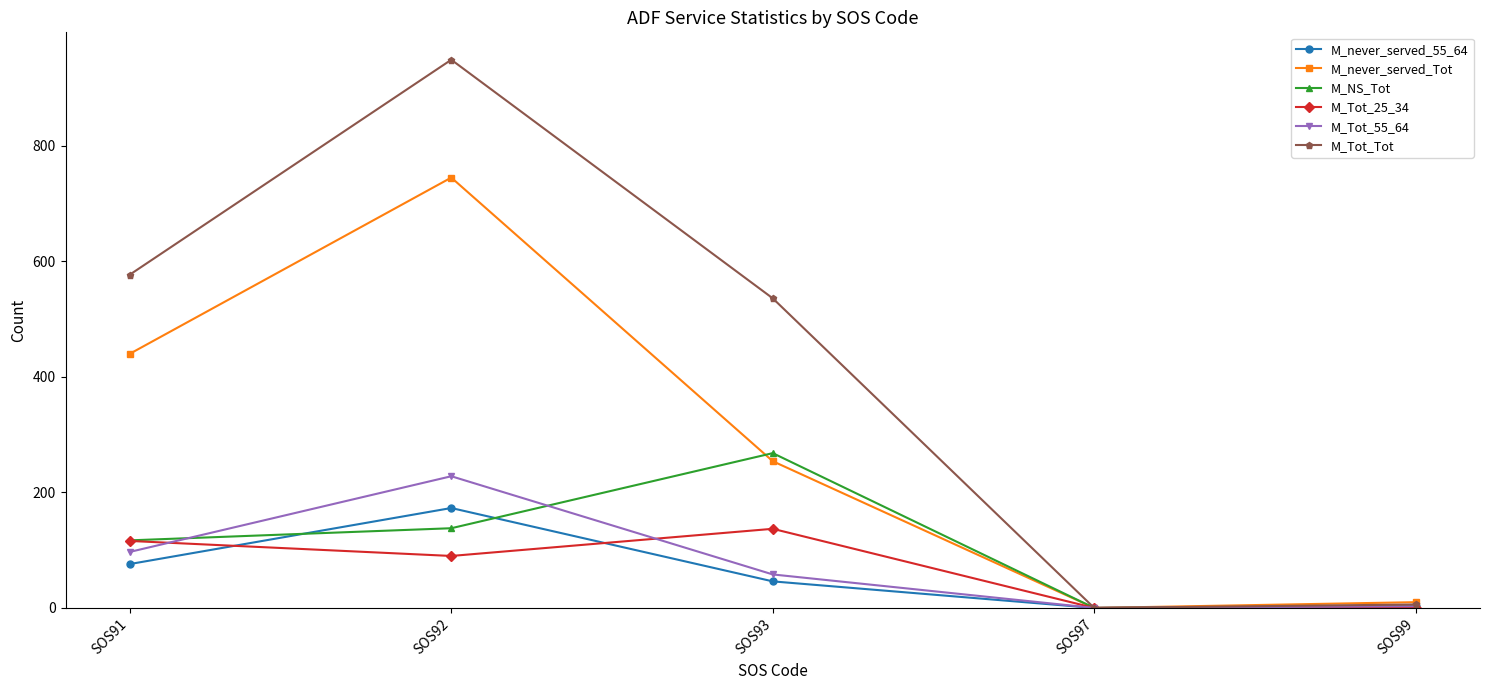

Rank the series by their maximum value, from highest to lowest.

M_Tot_Tot, M_never_served_Tot, M_NS_Tot, M_Tot_55_64, M_never_served_55_64, M_Tot_25_34